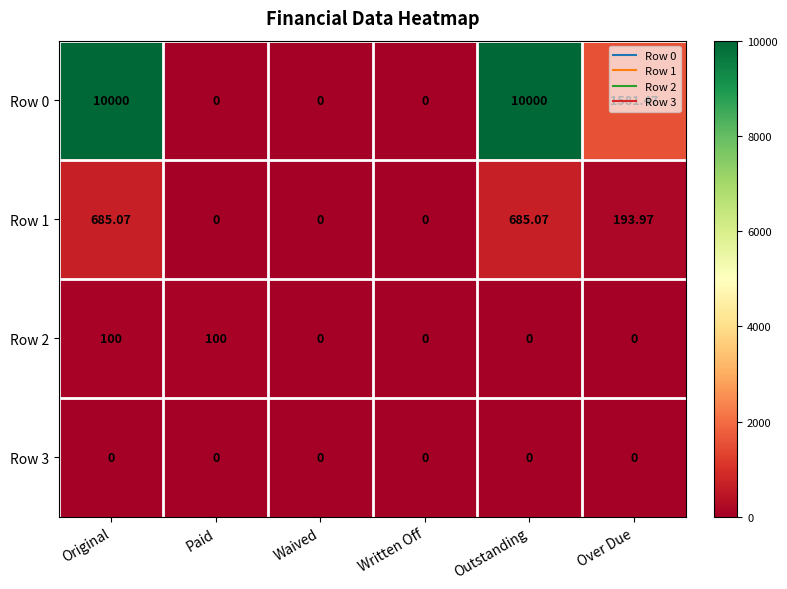

What is the difference between the highest and lowest values at Paid?

100.0